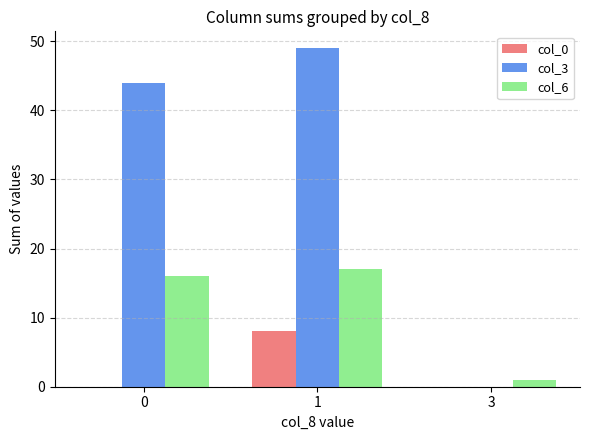

The value of col_3 at 3 is 0. True or false?

True